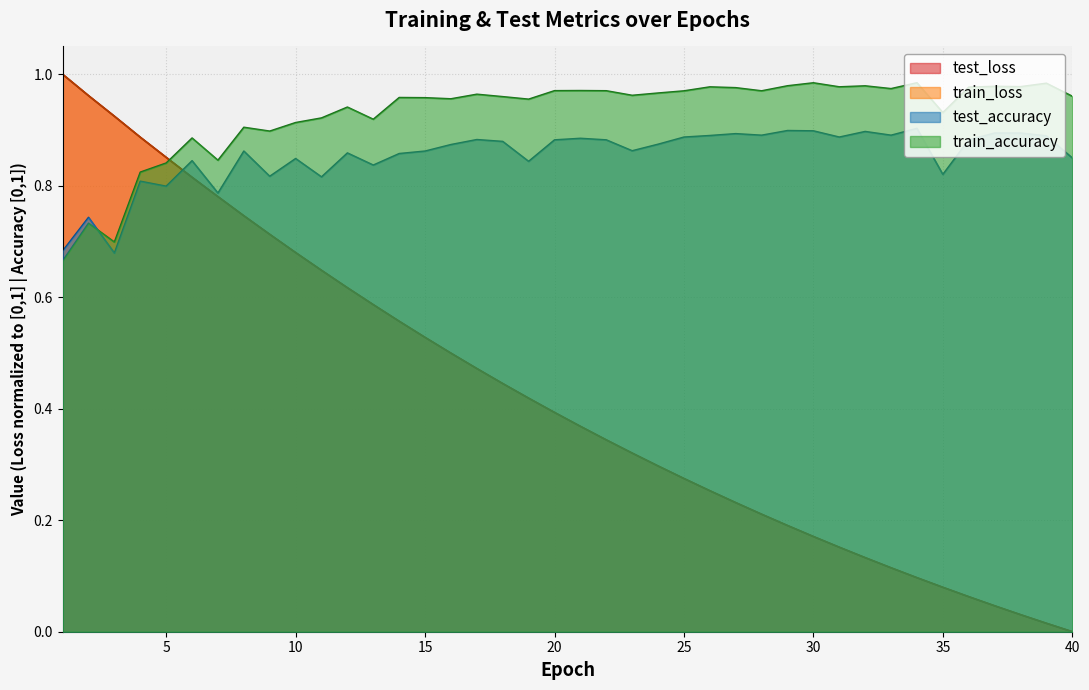

How many times do train_loss and test_loss cross each other?

1